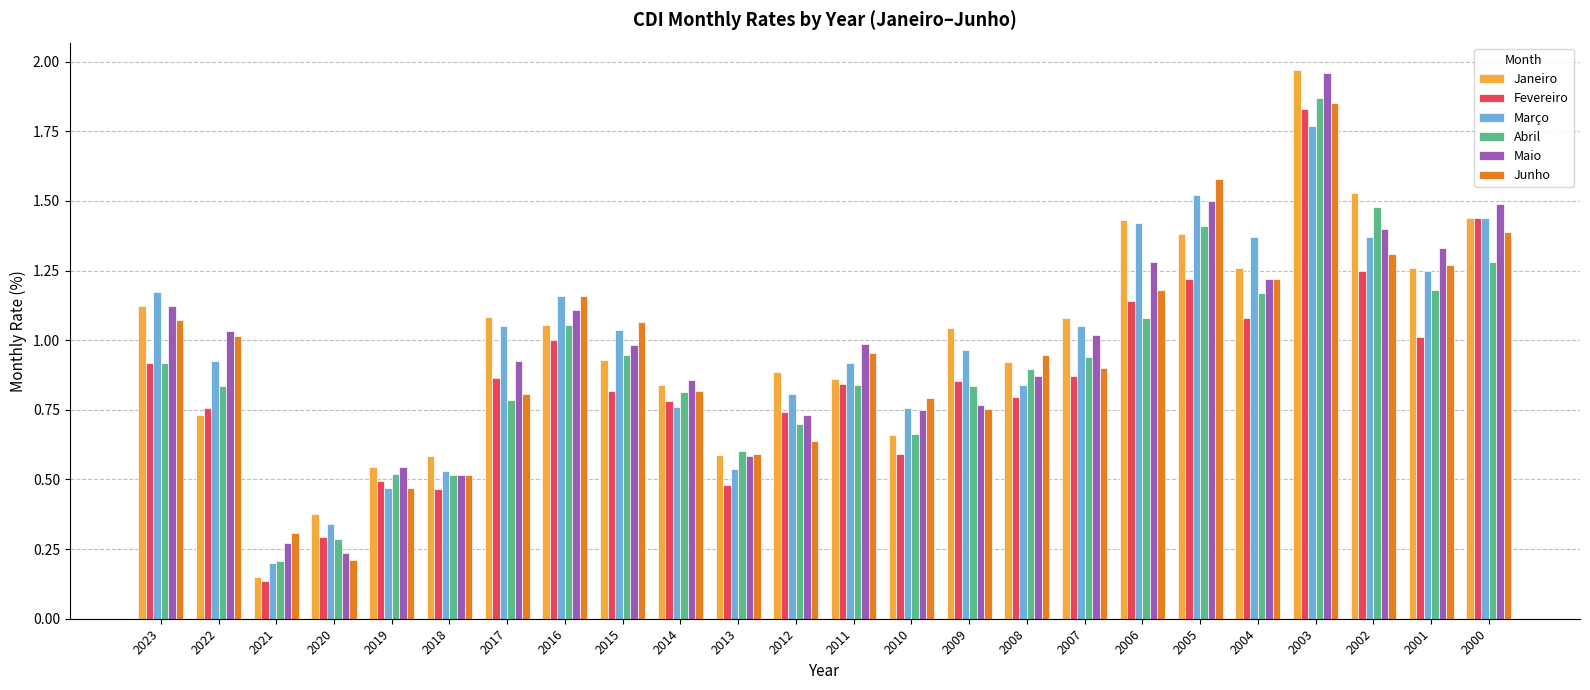

What is the sum of the Março values at 2015 and 2023?

2.2